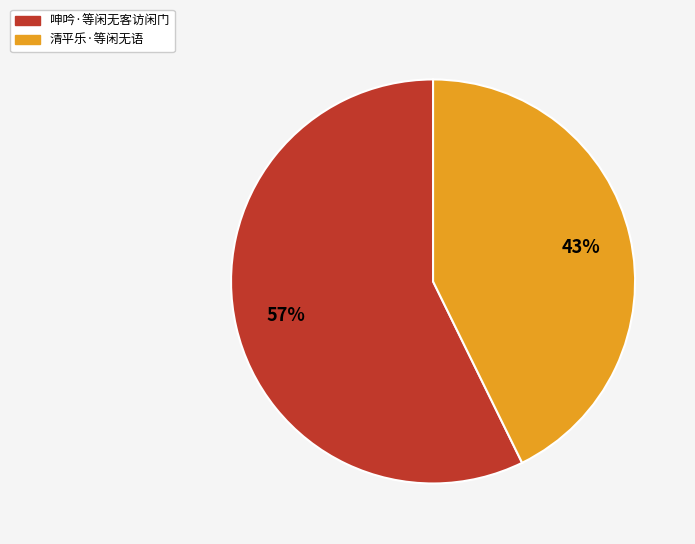

To the nearest percent, what is the average slice percentage?

50%